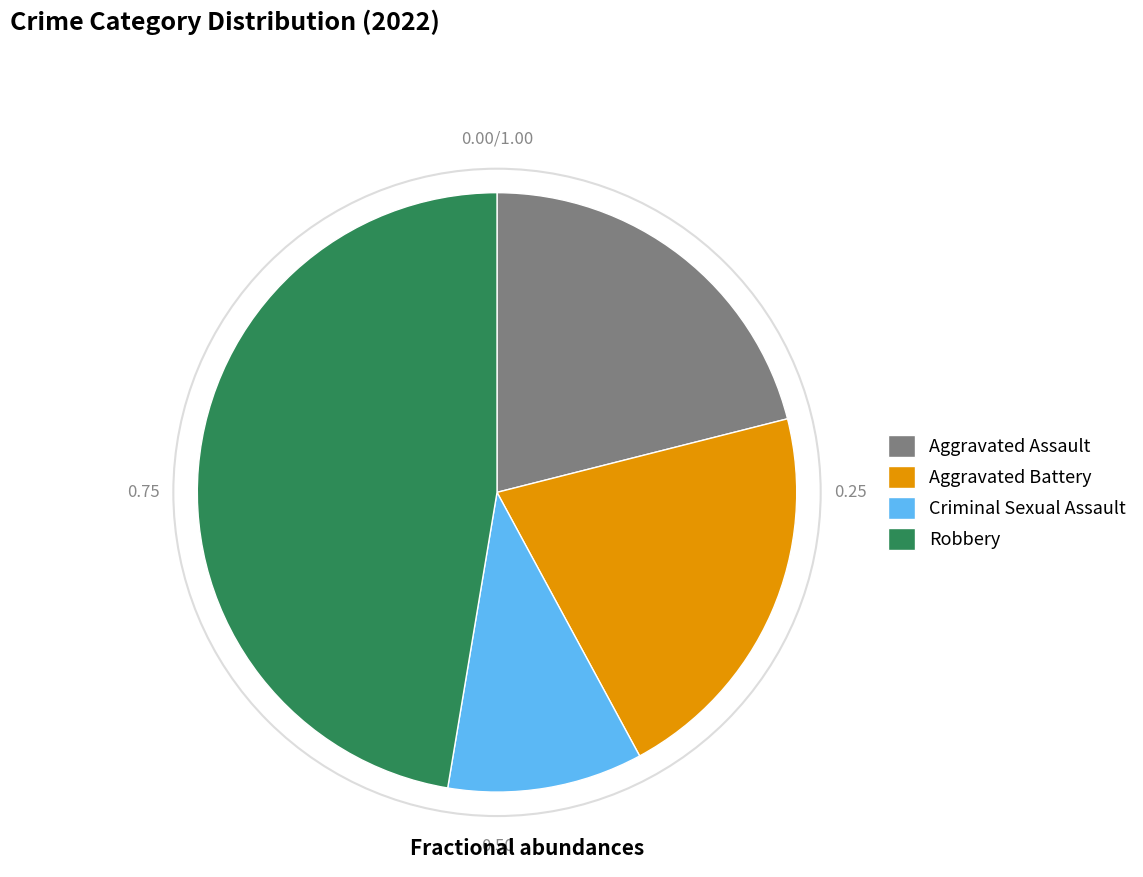

What is the ratio of the value at Aggravated Assault to the value at Criminal Sexual Assault?

2.0